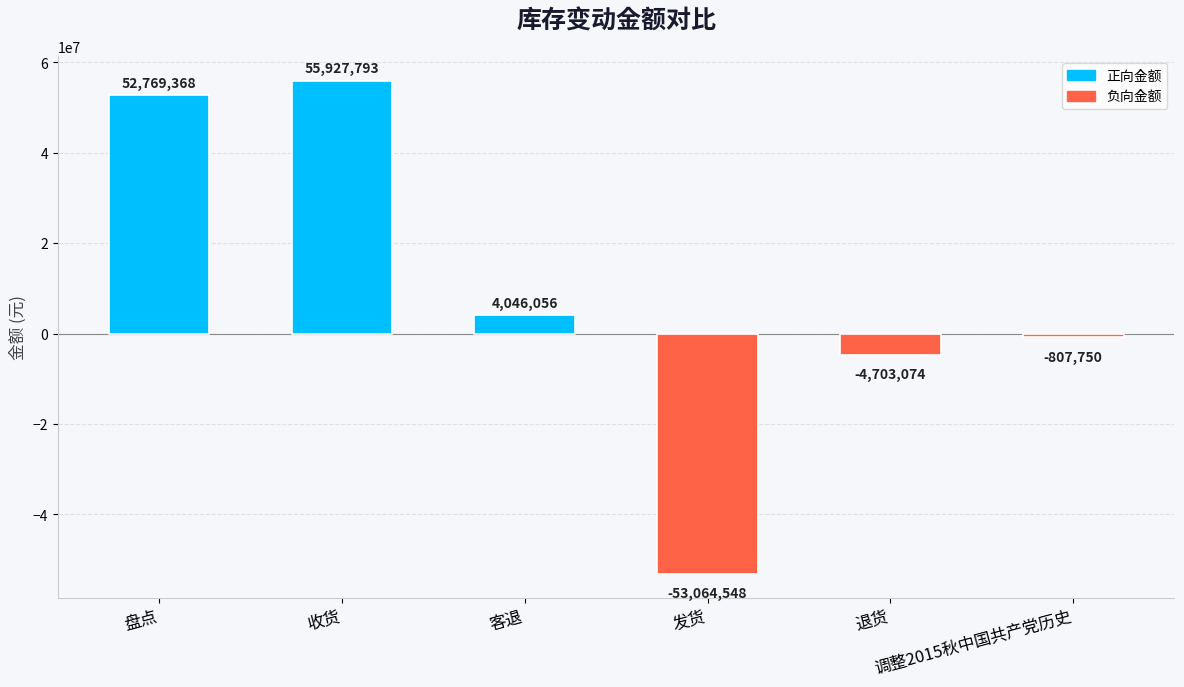

What is the smallest value displayed?

-53064548.5